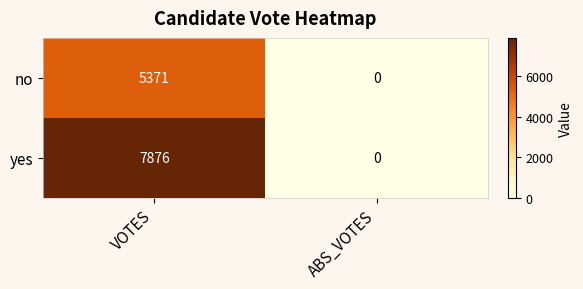

How many distinct data groups are displayed?

2